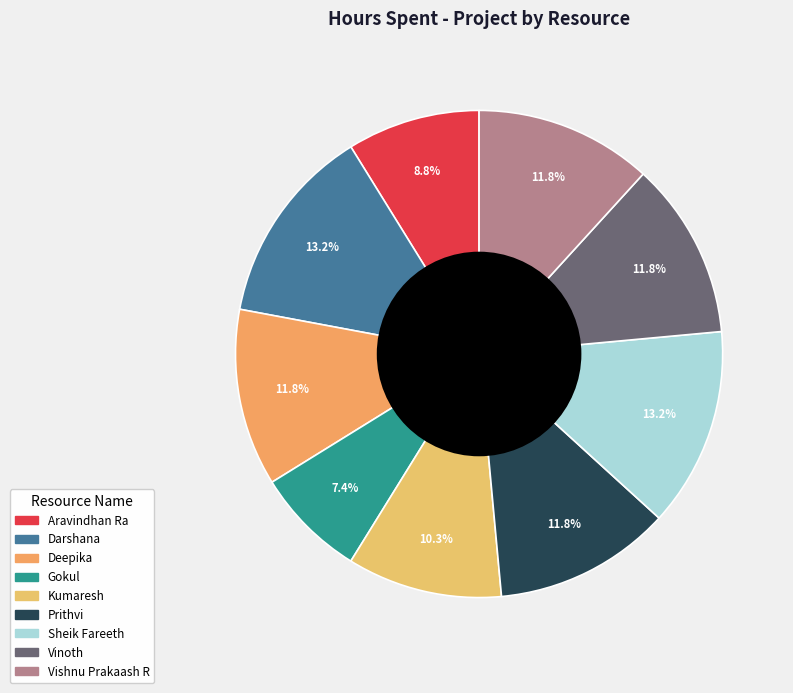

Count the number of slices in the pie.

9